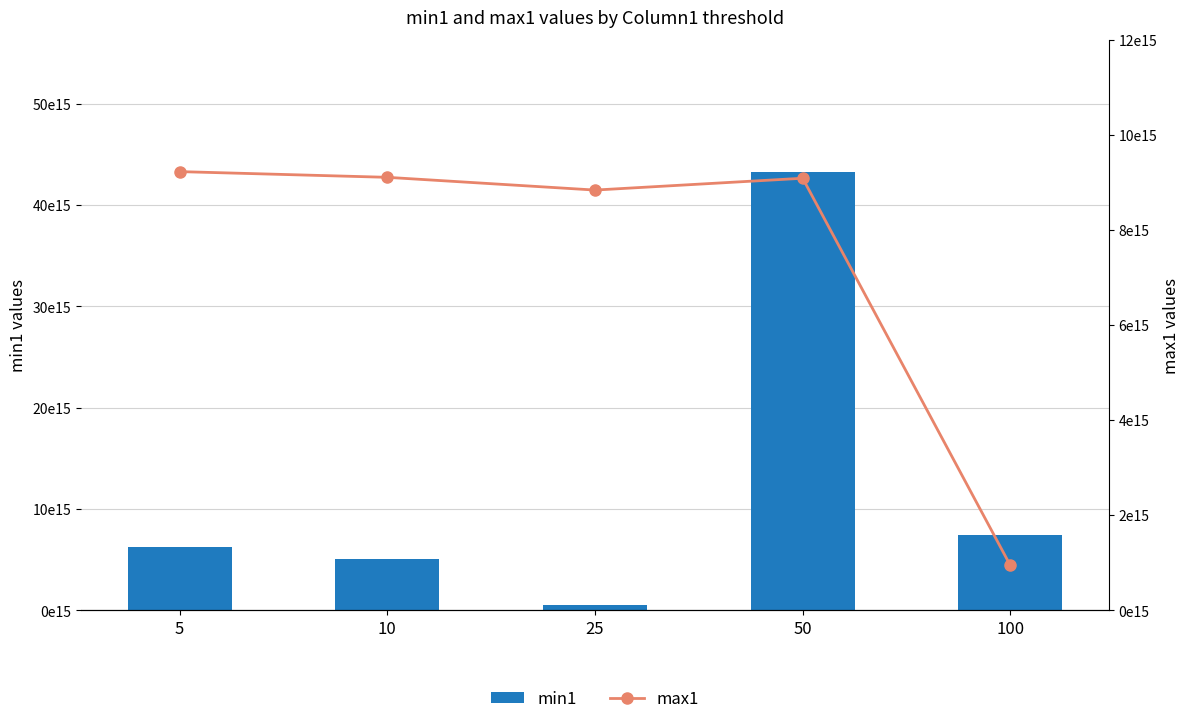

What is the difference between the highest and lowest values at 100?

6538060885087021